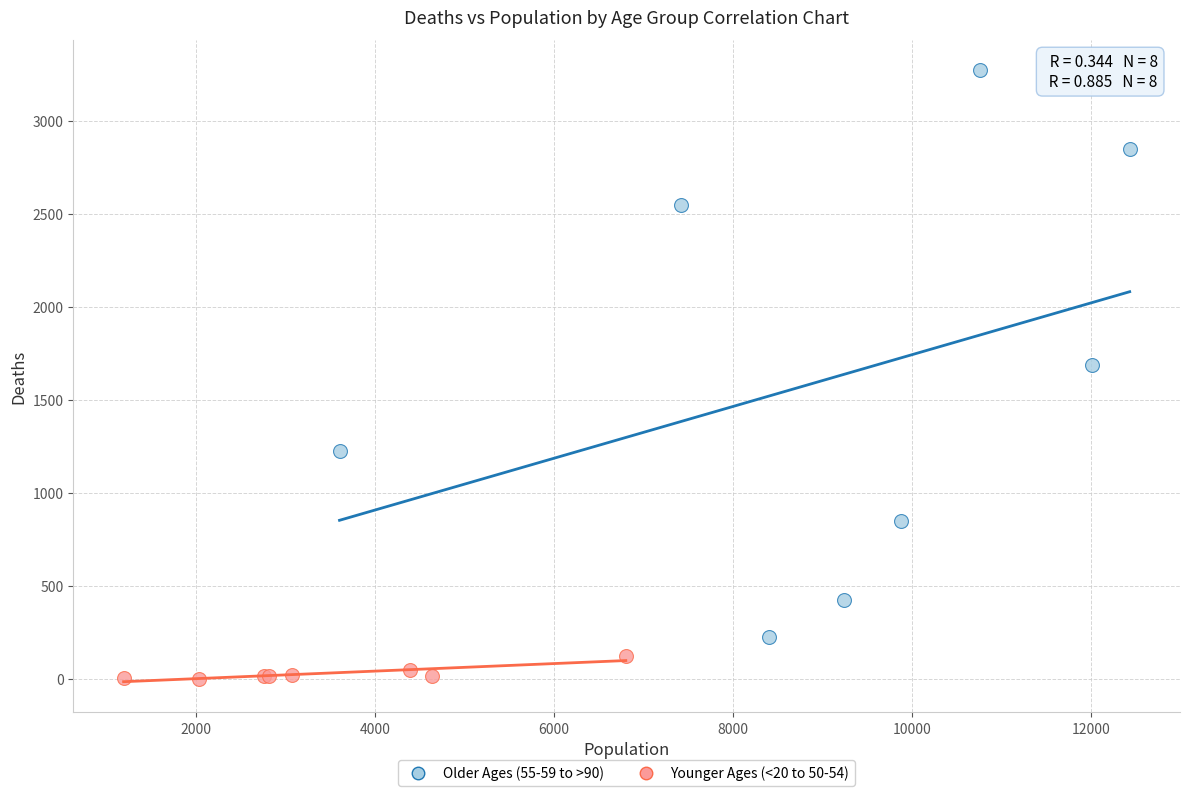

Which series has the widest spread of Y values?

Older Ages (55-59 to >90)